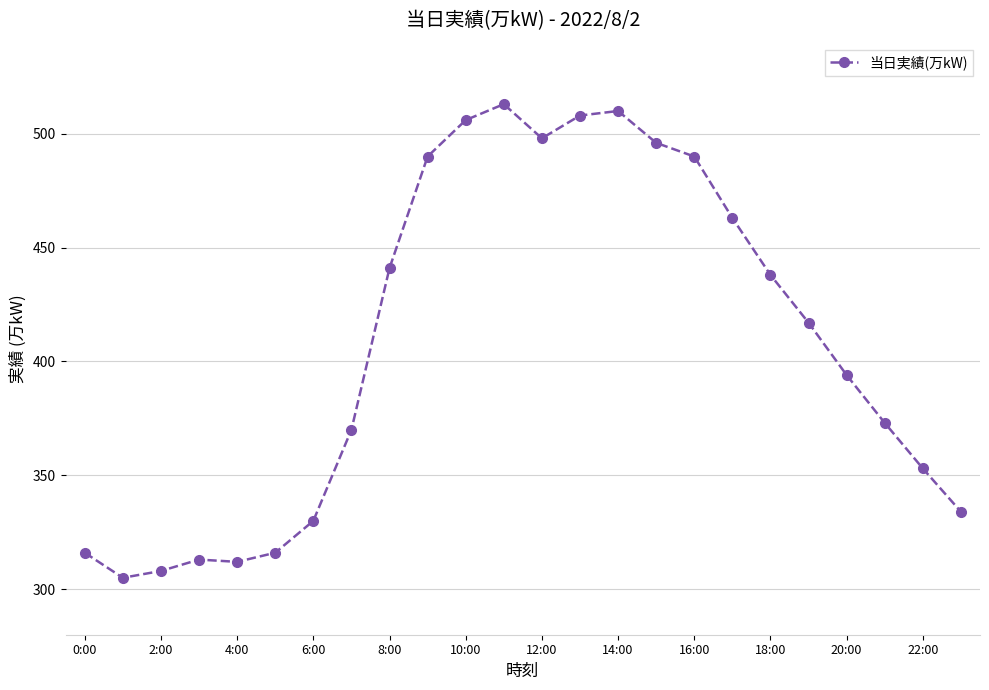

What is the value of the 11th point from the left?

506